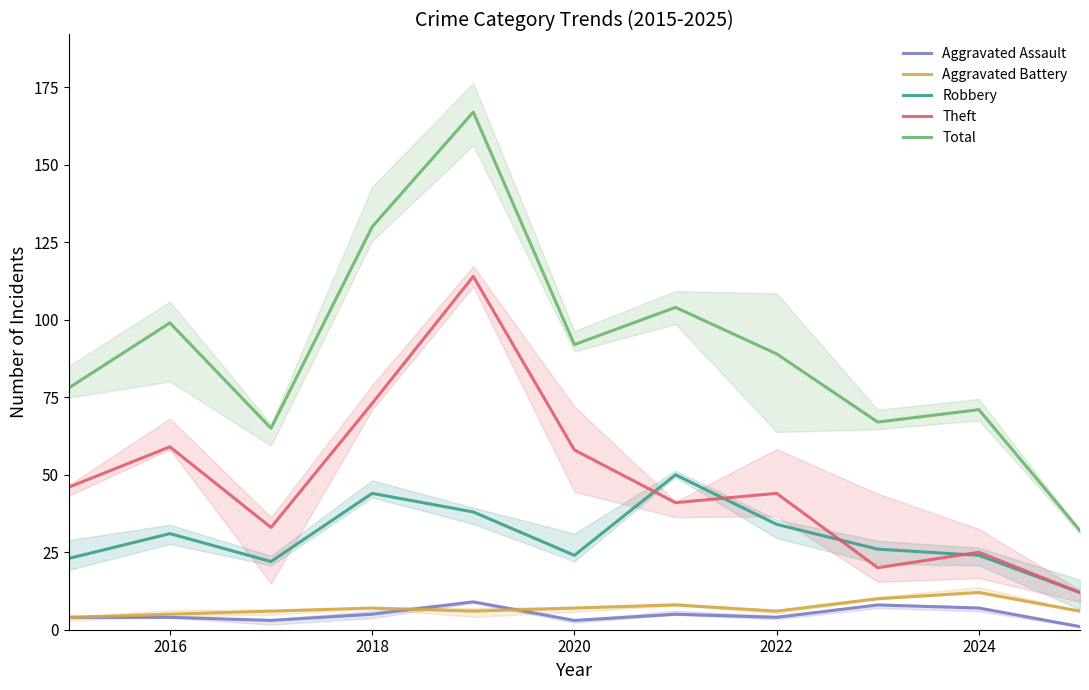

True or false: Aggravated Assault and Total cross at least once.

False